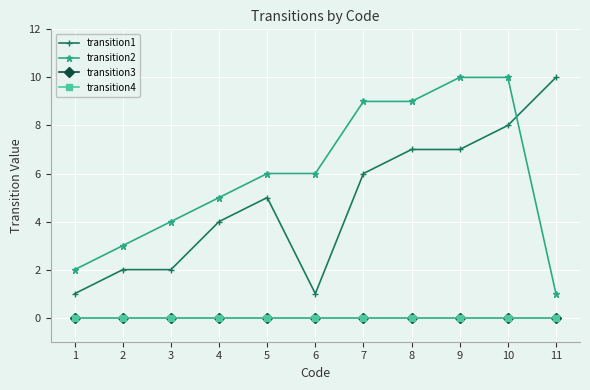

How many times do transition2 and transition1 cross each other?

1